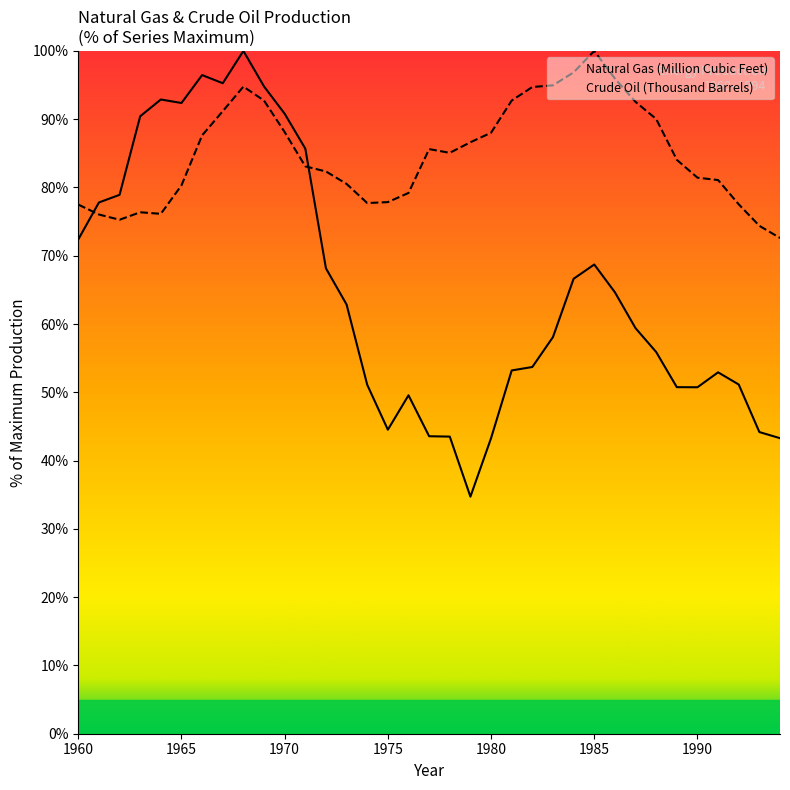

Which series ends up on top after the final intersection of Crude Oil (Thousand Barrels) and Natural Gas (Million Cubic Feet)?

Crude Oil (Thousand Barrels)